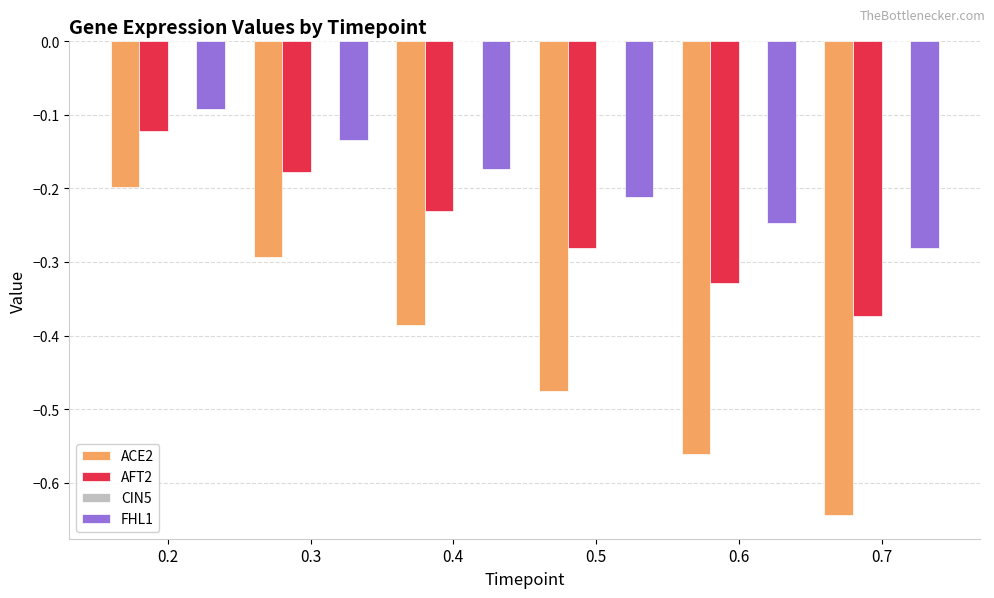

Which series has the widest spread of values?

ACE2